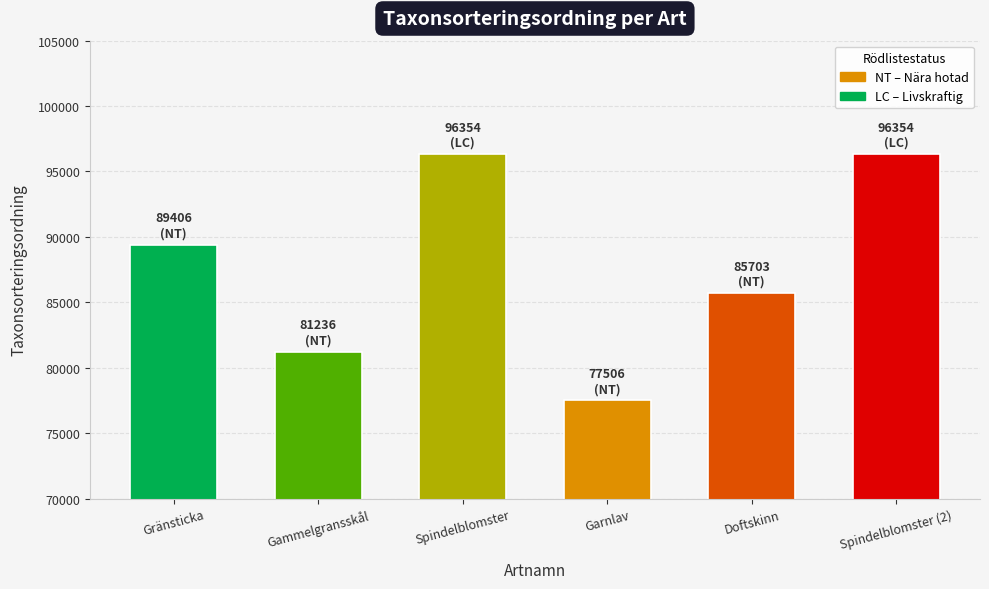

What is the label of the 6th bar from the left?

Spindelblomster (2)